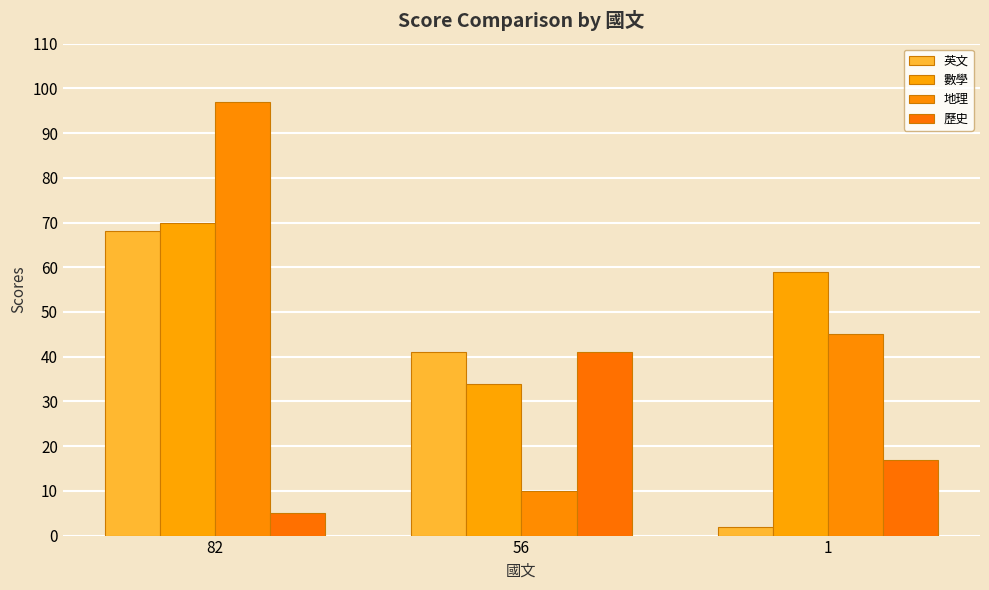

At how many categories does at least one series exceed 79?

1